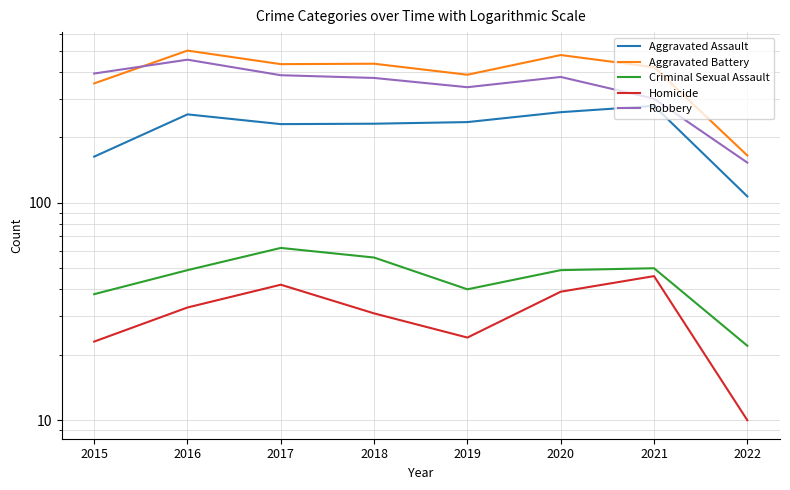

Does the chart display data point markers on the line(s)?

No